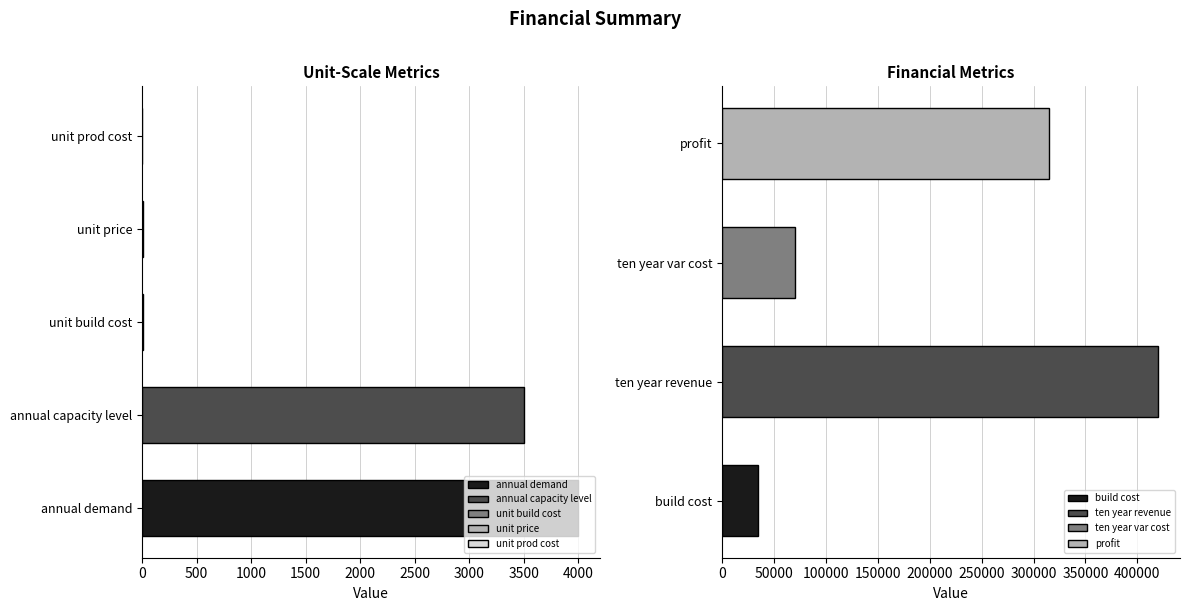

Which has a higher value, annual capacity level or unit price?

annual capacity level